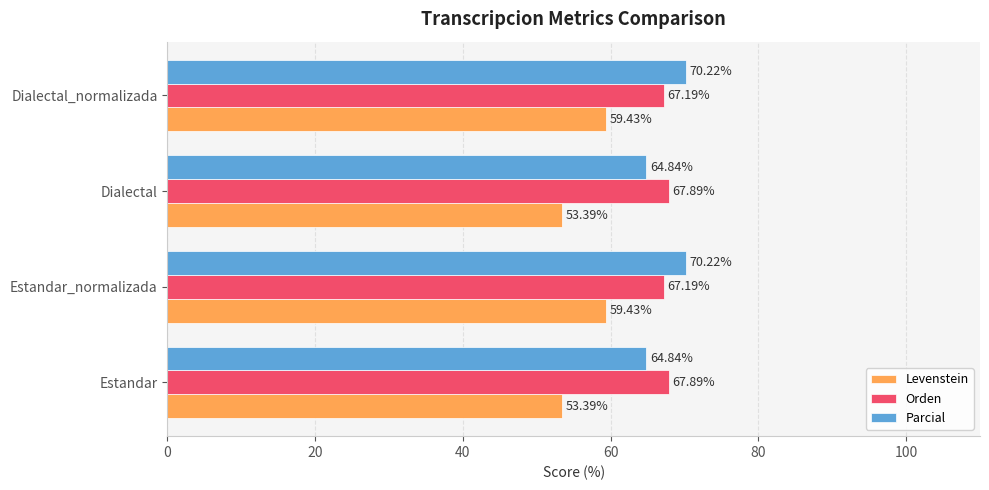

Which series has the largest total across all categories?

Orden